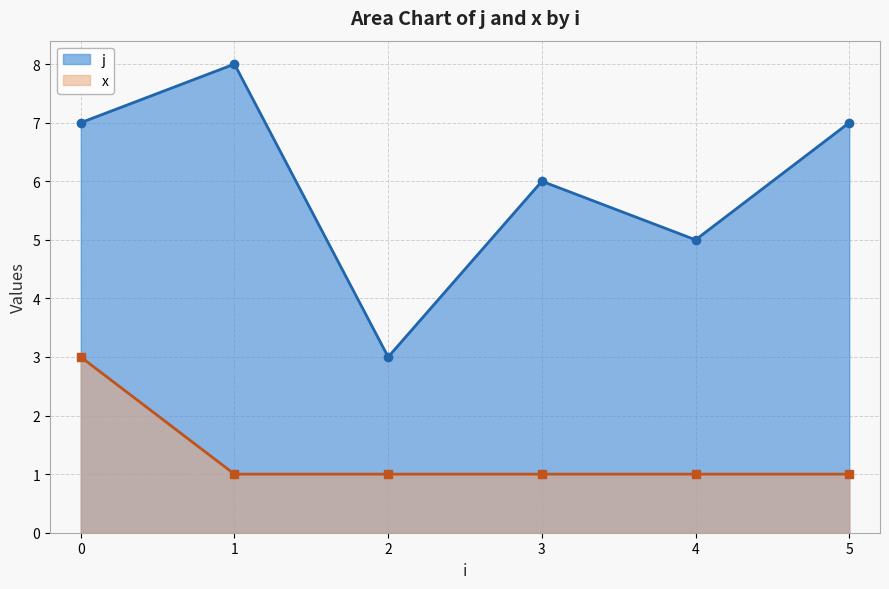

Reading right to left, what are all the values shown in this chart?

j: 7	5	6	3	8	7
x: 1	1	1	1	1	3